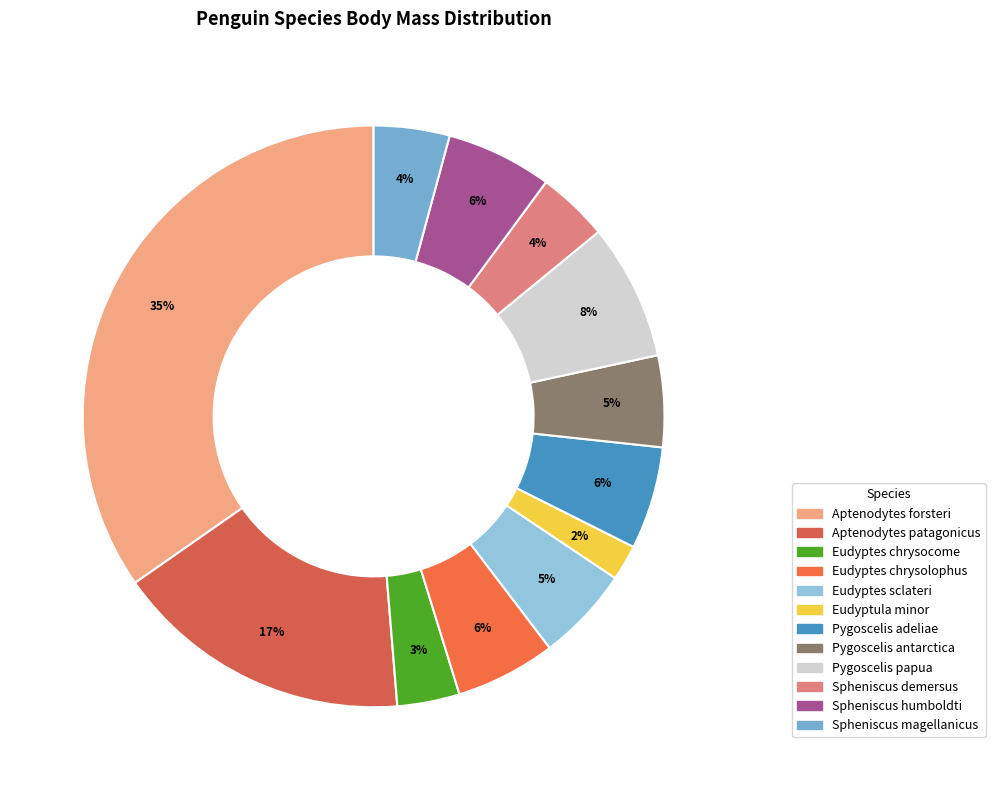

True or false: Pygoscelis papua accounts for 1% of the total.

False